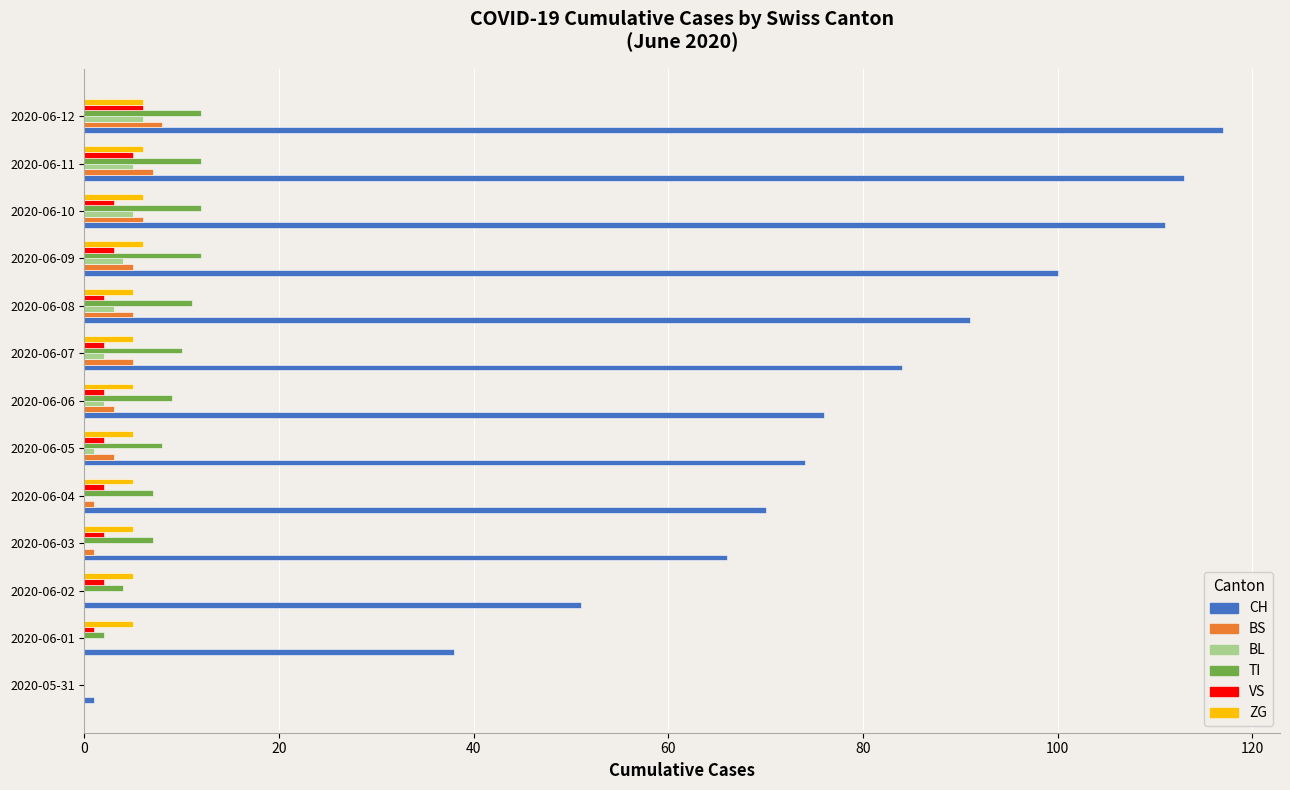

What is the maximum value for BS?

8